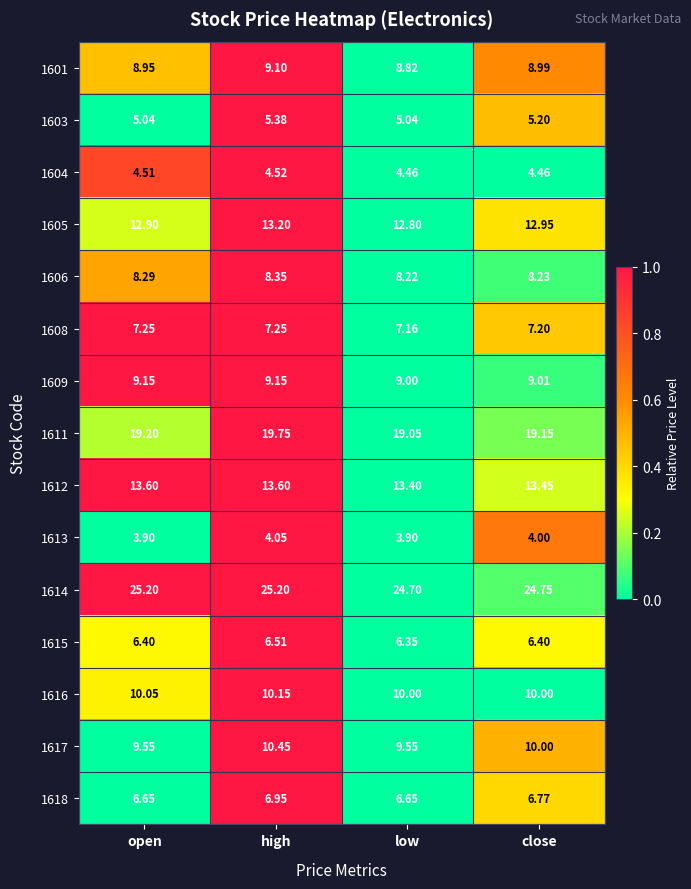

Is the value of 1616 at high greater than the value of 1617 at high?

No